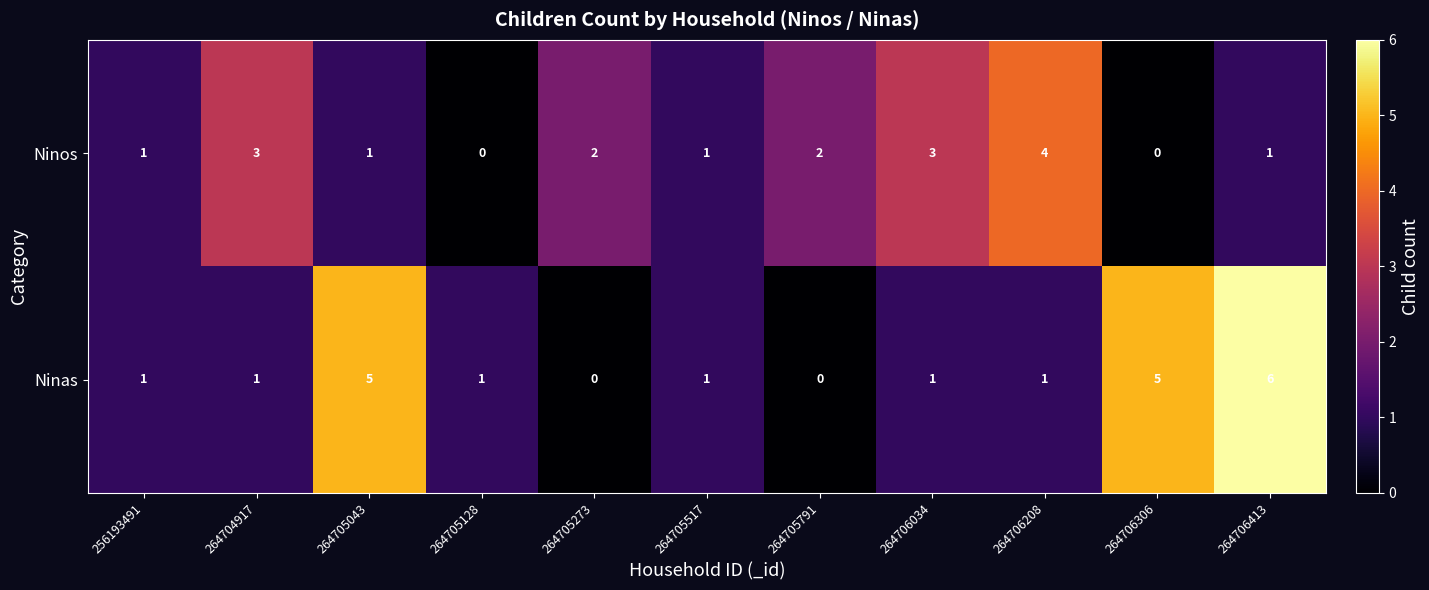

What is the sum of all Ninas values?

22